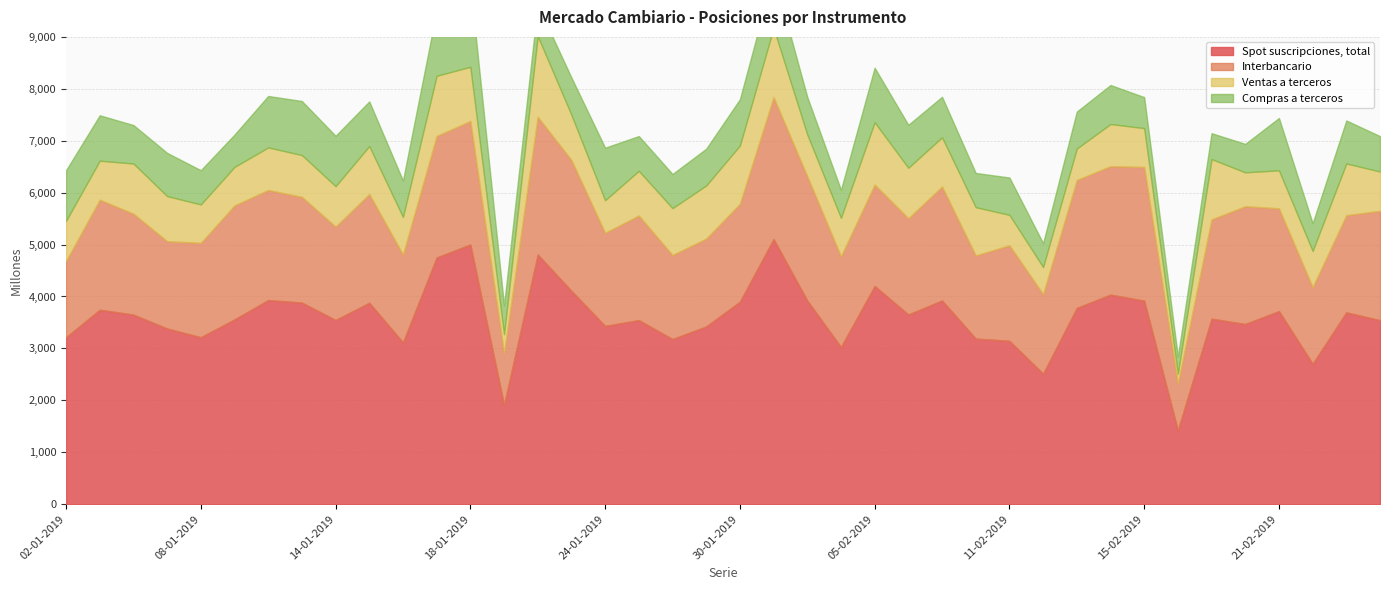

Rank the series at 29-01-2019 from lowest to highest value.

Compras a terceros, Ventas a terceros, Interbancario, Spot suscripciones, total